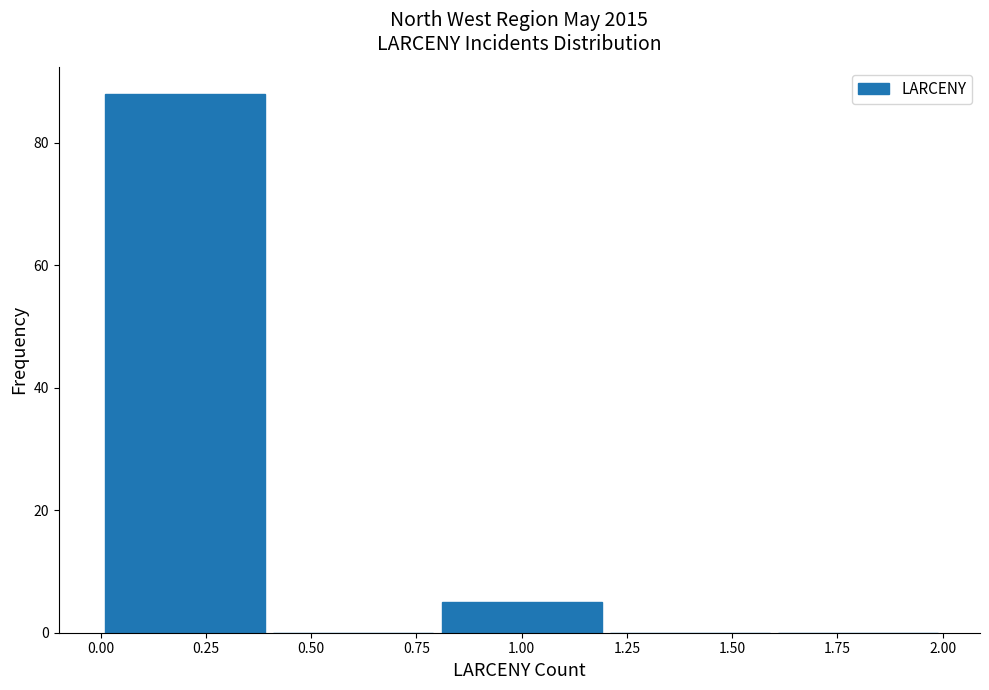

Reading left to right, list every bar in this chart as the range it spans on the x-axis followed by its height. The values are not printed on the chart, so give them approximately, as read against the axis.

0.0 to 0.4: 88
0.4 to 0.8: 0
0.8 to 1.2: 6
1.2 to 1.6: 0
1.6 to 2.0: 0